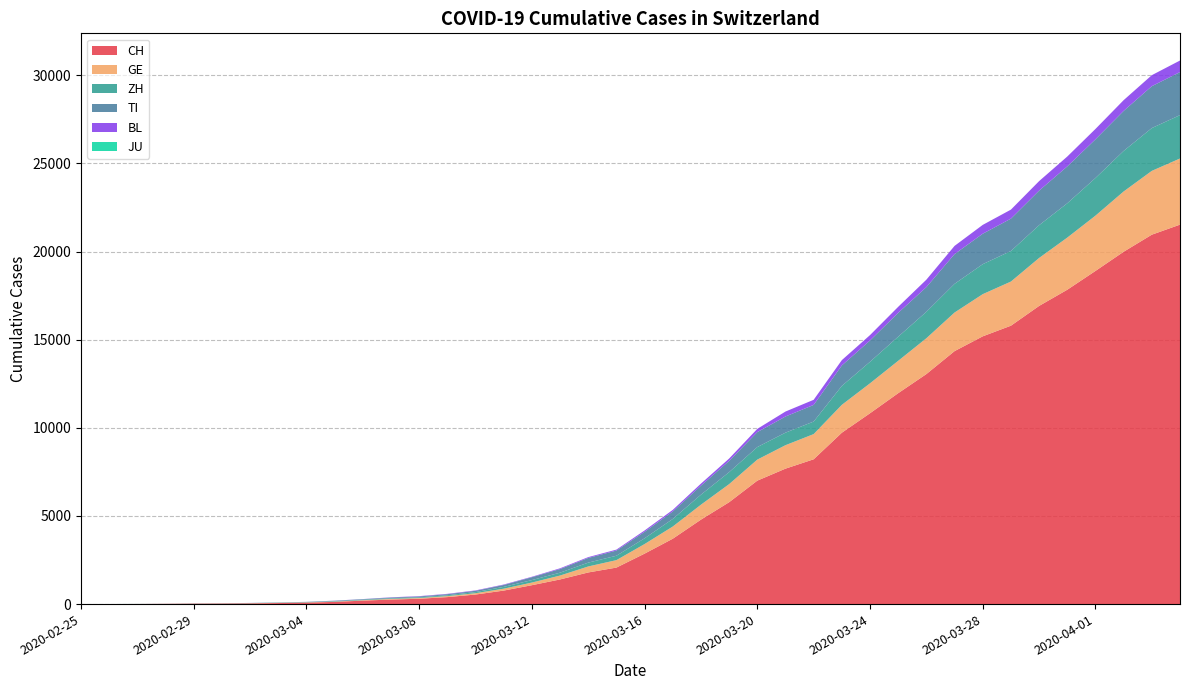

Reading right to left, transcribe all the data shown in this chart.

CH: 2020-04-04=21529	2020-04-03=20959	2020-04-02=19991	2020-04-01=18902	2020-03-31=17836	2020-03-30=16917	2020-03-29=15795	2020-03-28=15192	2020-03-27=14353	2020-03-26=13051	2020-03-25=11967	2020-03-24=10828	2020-03-23=9724	2020-03-22=8216	2020-03-21=7685	2020-03-20=7004	2020-03-19=5780	2020-03-18=4792	2020-03-17=3709	2020-03-16=2863	2020-03-15=2071	2020-03-14=1795	2020-03-13=1398	2020-03-12=1072	2020-03-11=766	2020-03-10=542	2020-03-09=396	2020-03-08=303	2020-03-07=257	2020-03-06=197	2020-03-05=125	2020-03-04=83	2020-03-03=59	2020-03-02=40	2020-03-01=29	2020-02-29=23	2020-02-28=13	2020-02-27=6	2020-02-26=2	2020-02-25=0
GE: 2020-04-04=3753	2020-04-03=3621	2020-04-02=3420	2020-04-01=3137	2020-03-31=2958	2020-03-30=2721	2020-03-29=2505	2020-03-28=2393	2020-03-27=2190	2020-03-26=2033	2020-03-25=1837	2020-03-24=1699	2020-03-23=1582	2020-03-22=1430	2020-03-21=1331	2020-03-20=1194	2020-03-19=1027	2020-03-18=848	2020-03-17=692	2020-03-16=544	2020-03-15=423	2020-03-14=340	2020-03-13=222	2020-03-12=150	2020-03-11=109	2020-03-10=76	2020-03-09=56	2020-03-08=40	2020-03-07=38	2020-03-06=25	2020-03-05=17	2020-03-04=14	2020-03-03=13	2020-03-02=10	2020-03-01=9	2020-02-29=8	2020-02-28=4	2020-02-27=1	2020-02-26=1	2020-02-25=0
ZH: 2020-04-04=2461	2020-04-03=2428	2020-04-02=2300	2020-04-01=2136	2020-03-31=1947	2020-03-30=1859	2020-03-29=1733	2020-03-28=1701	2020-03-27=1627	2020-03-26=1500	2020-03-25=1368	2020-03-24=1221	2020-03-23=1073	2020-03-22=711	2020-03-21=711	2020-03-20=711	2020-03-19=679	2020-03-18=568	2020-03-17=429	2020-03-16=326	2020-03-15=250	2020-03-14=218	2020-03-13=163	2020-03-12=140	2020-03-11=101	2020-03-10=62	2020-03-09=49	2020-03-08=40	2020-03-07=34	2020-03-06=29	2020-03-05=23	2020-03-04=15	2020-03-03=13	2020-03-02=10	2020-03-01=7	2020-02-29=6	2020-02-28=2	2020-02-27=2	2020-02-26=0	2020-02-25=0
TI: 2020-04-04=2442	2020-04-03=2377	2020-04-02=2271	2020-04-01=2195	2020-03-31=2091	2020-03-30=1962	2020-03-29=1837	2020-03-28=1727	2020-03-27=1688	2020-03-26=1401	2020-03-25=1354	2020-03-24=1209	2020-03-23=1162	2020-03-22=945	2020-03-21=916	2020-03-20=849	2020-03-19=638	2020-03-18=511	2020-03-17=426	2020-03-16=368	2020-03-15=293	2020-03-14=265	2020-03-13=206	2020-03-12=163	2020-03-11=108	2020-03-10=75	2020-03-09=61	2020-03-08=49	2020-03-07=41	2020-03-06=28	2020-03-05=25	2020-03-04=13	2020-03-03=8	2020-03-02=4	2020-03-01=2	2020-02-29=2	2020-02-28=1	2020-02-27=1	2020-02-26=1	2020-02-25=0
BL: 2020-04-04=656	2020-04-03=625	2020-04-02=610	2020-04-01=588	2020-03-31=561	2020-03-30=539	2020-03-29=511	2020-03-28=502	2020-03-27=466	2020-03-26=422	2020-03-25=341	2020-03-24=306	2020-03-23=302	2020-03-22=289	2020-03-21=282	2020-03-20=184	2020-03-19=134	2020-03-18=116	2020-03-17=89	2020-03-16=76	2020-03-15=54	2020-03-14=47	2020-03-13=42	2020-03-12=26	2020-03-11=26	2020-03-10=22	2020-03-09=20	2020-03-08=19	2020-03-07=15	2020-03-06=6	2020-03-05=6	2020-03-04=2	2020-03-03=2	2020-03-02=2	2020-03-01=2	2020-02-29=2	2020-02-28=1	2020-02-27=0	2020-02-26=0	2020-02-25=0
JU: 2020-04-04=0	2020-04-03=0	2020-04-02=0	2020-04-01=0	2020-03-31=0	2020-03-30=0	2020-03-29=0	2020-03-28=0	2020-03-27=0	2020-03-26=0	2020-03-25=0	2020-03-24=0	2020-03-23=0	2020-03-22=0	2020-03-21=0	2020-03-20=0	2020-03-19=0	2020-03-18=0	2020-03-17=0	2020-03-16=0	2020-03-15=0	2020-03-14=0	2020-03-13=0	2020-03-12=0	2020-03-11=0	2020-03-10=0	2020-03-09=0	2020-03-08=0	2020-03-07=0	2020-03-06=0	2020-03-05=0	2020-03-04=0	2020-03-03=0	2020-03-02=0	2020-03-01=0	2020-02-29=0	2020-02-28=0	2020-02-27=0	2020-02-26=0	2020-02-25=0